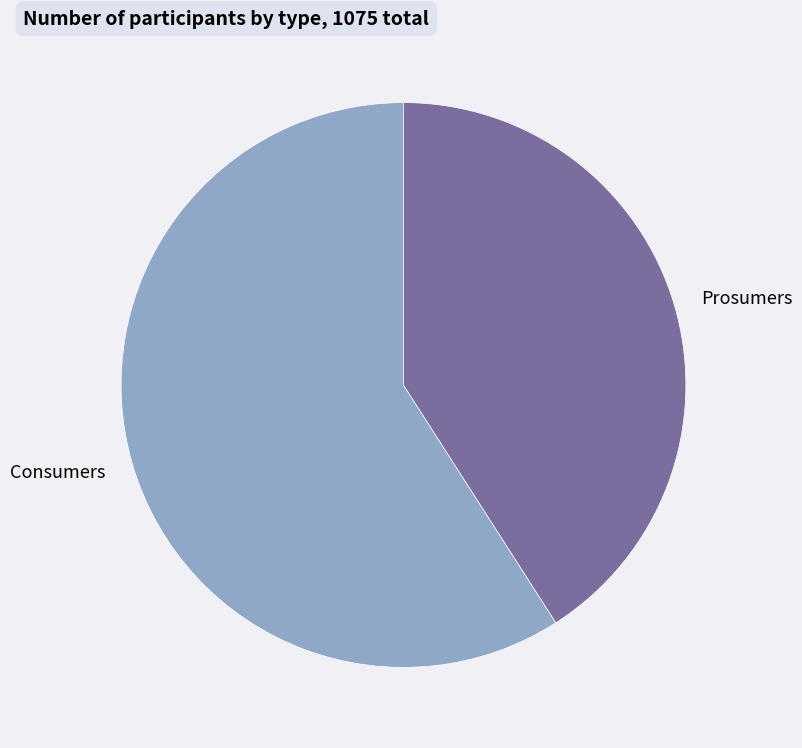

Approximately how many times larger is the value at Consumers compared to Prosumers?

1.4